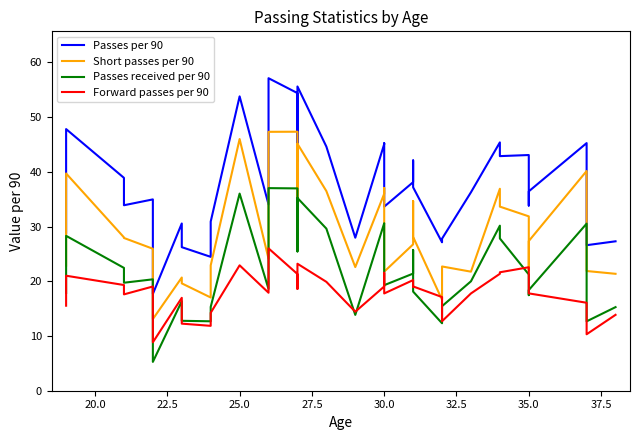

What is the spread (max minus min) of values at 30.0?

26.0